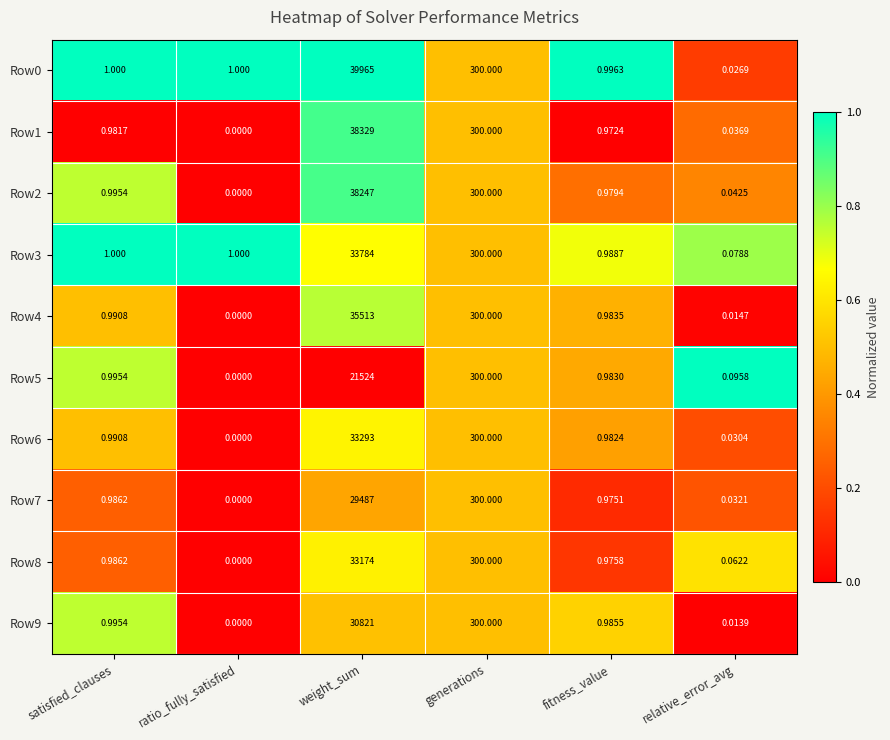

Rank the categories by Row1 value from lowest to highest.

ratio_fully_satisfied, relative_error_avg, fitness_value, satisfied_clauses, generations, weight_sum